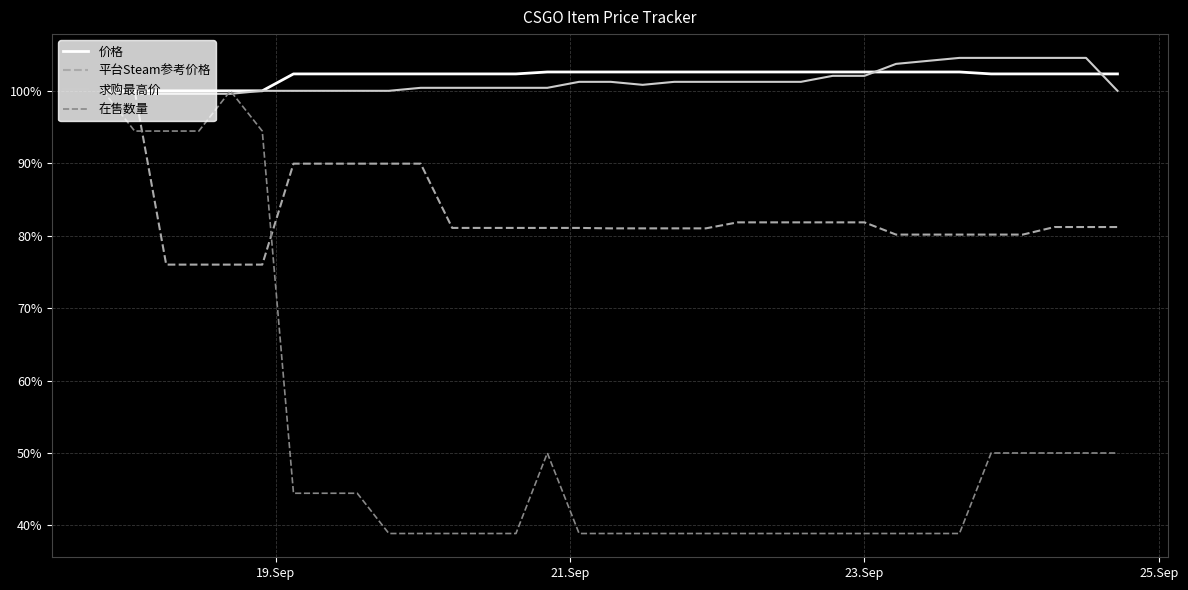

Which series has the widest spread of values?

在售数量